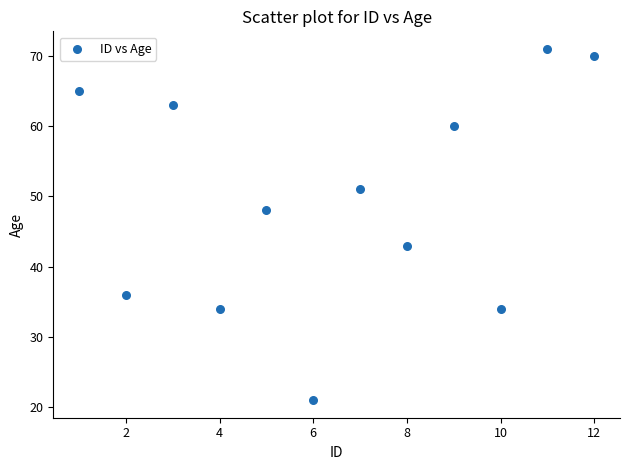

What is the range of X values (max minus min)?

11